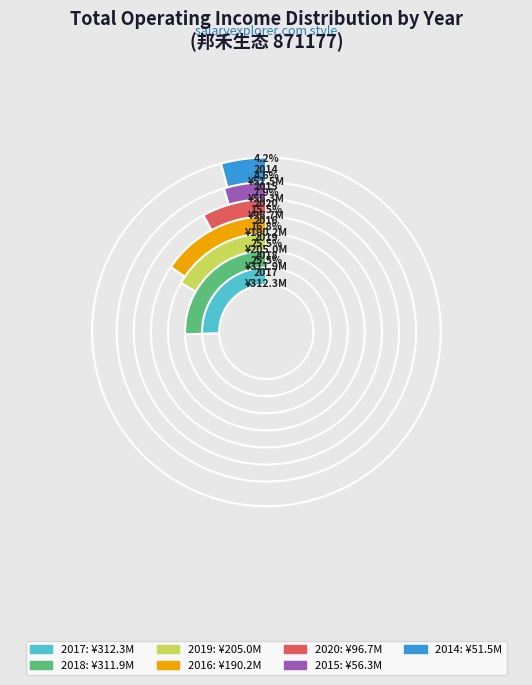

Is there any slice that represents more than half of the pie?

No